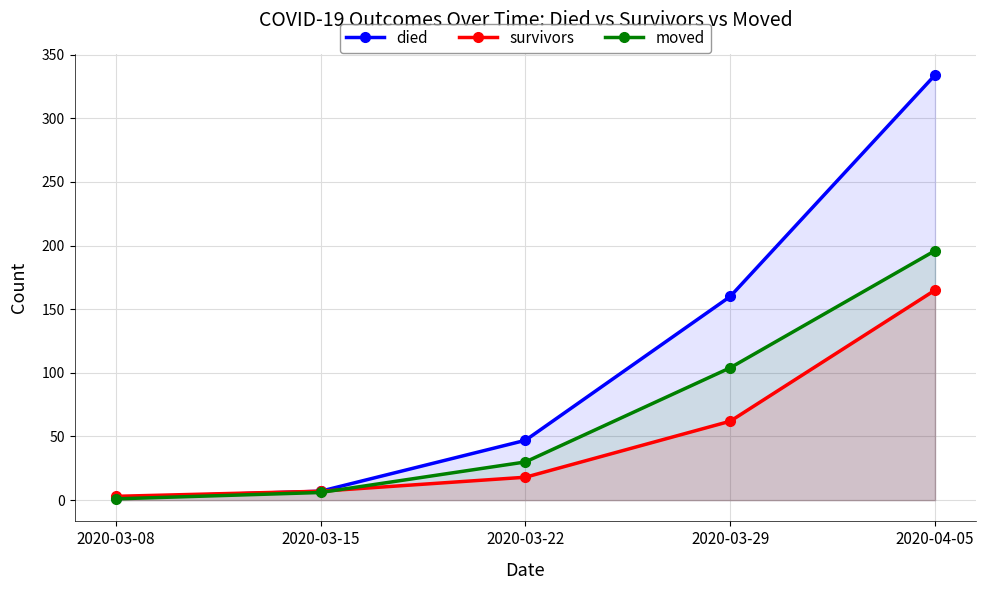

What is the sum of all survivors values?

255